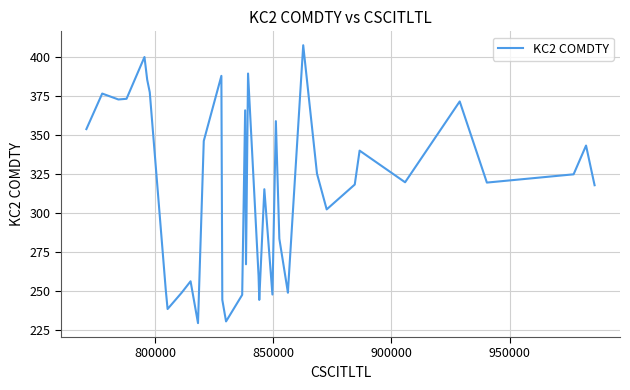

What is the minimum value shown in the chart?

229.2